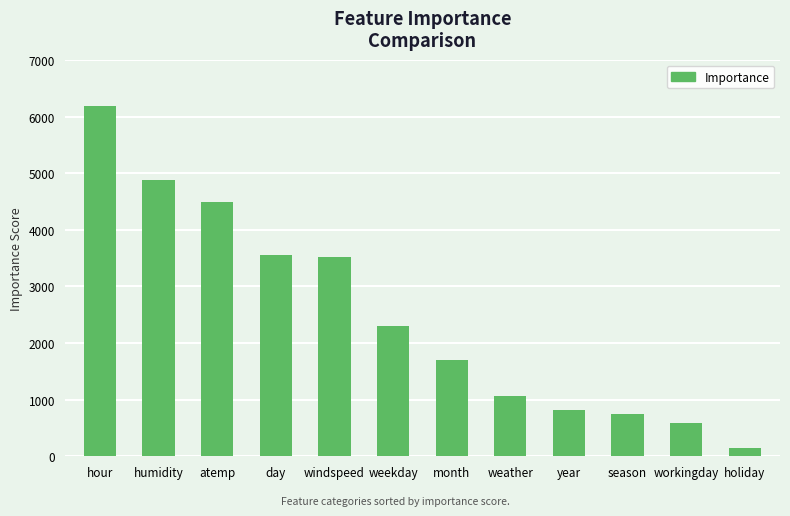

What position from the left is month?

7